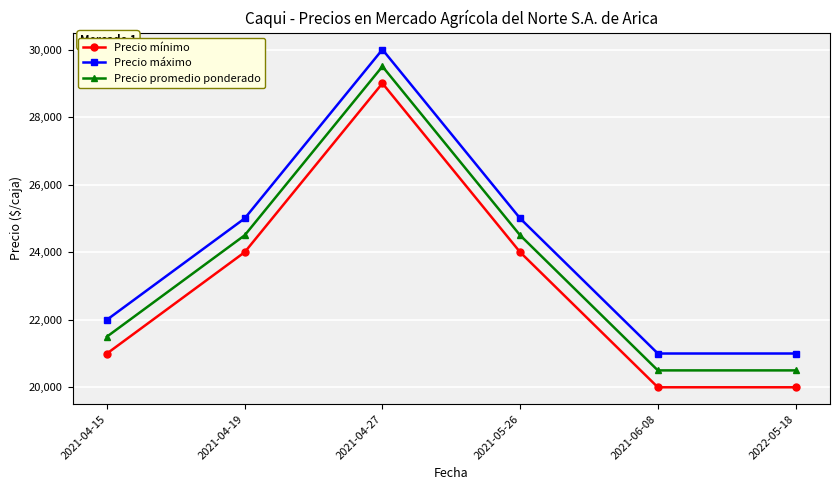

How many distinct data groups are displayed?

3